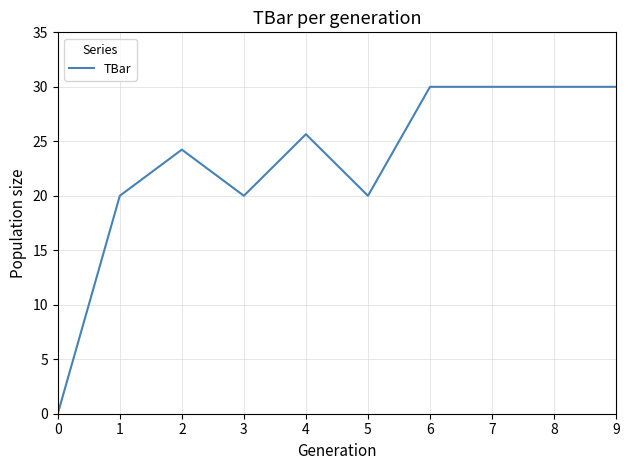

What is the change in value from 2 to 5?

-4.2